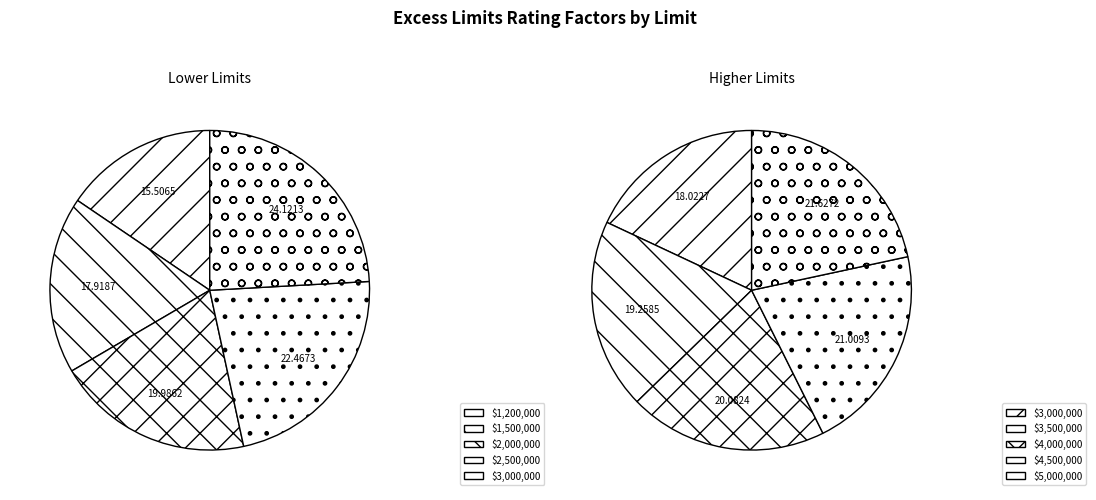

Does $1,200,000 represent more than half of the total?

No